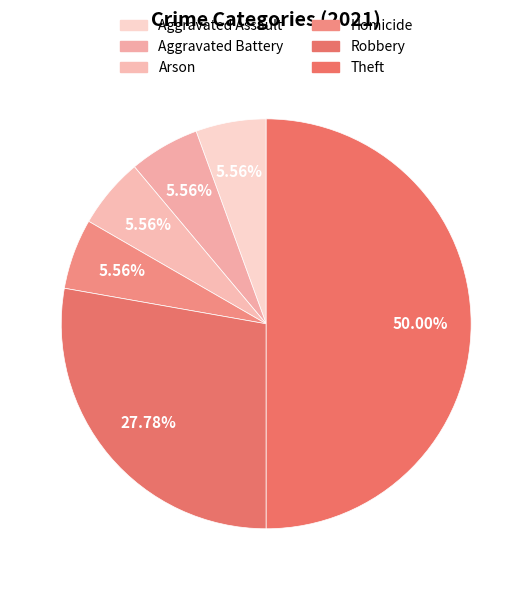

How many slices are in this pie chart?

6